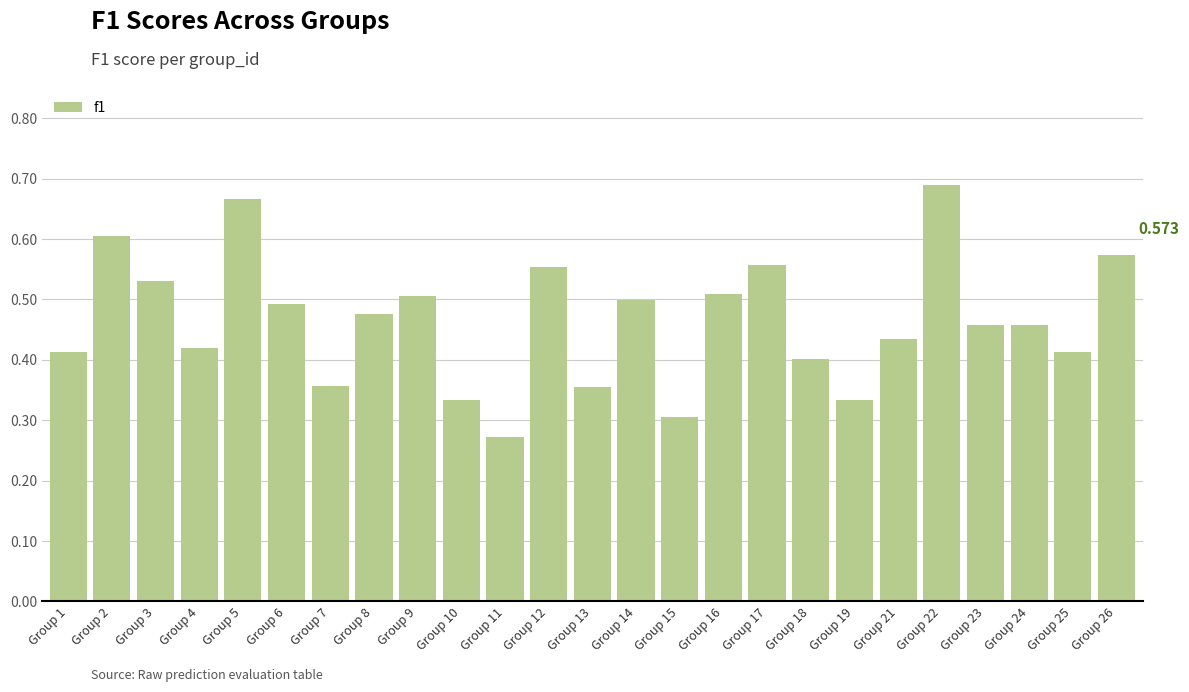

How many categories are shown in the chart?

25